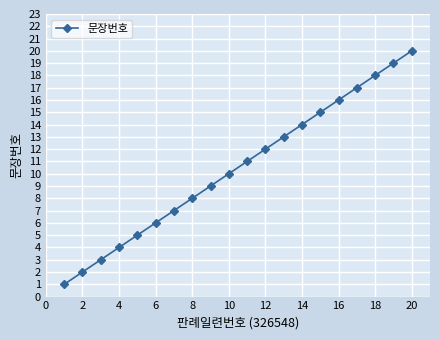

What is the difference between the maximum and minimum values?

19